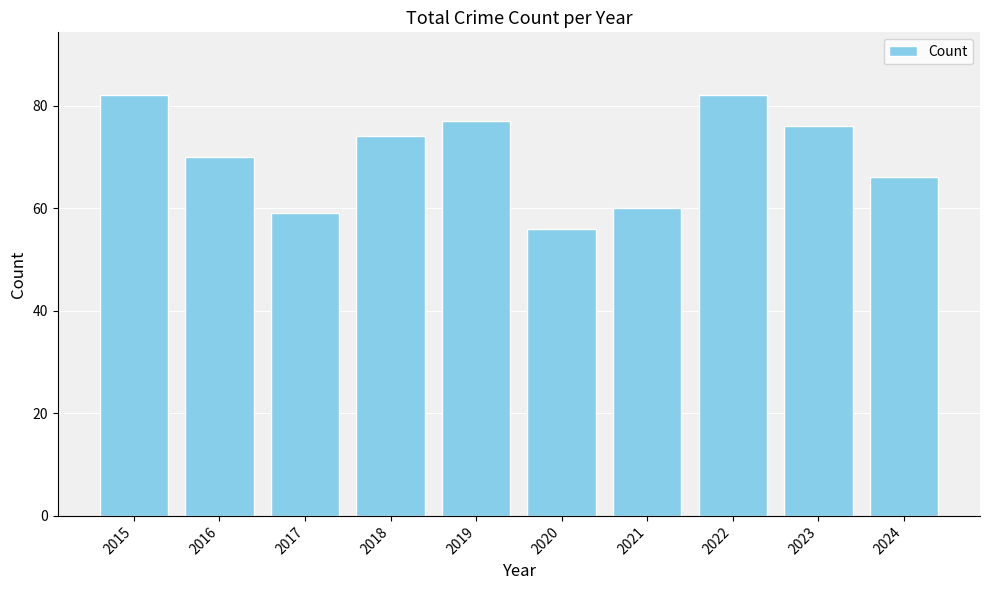

What is the value of the 5th bar from the left?

77